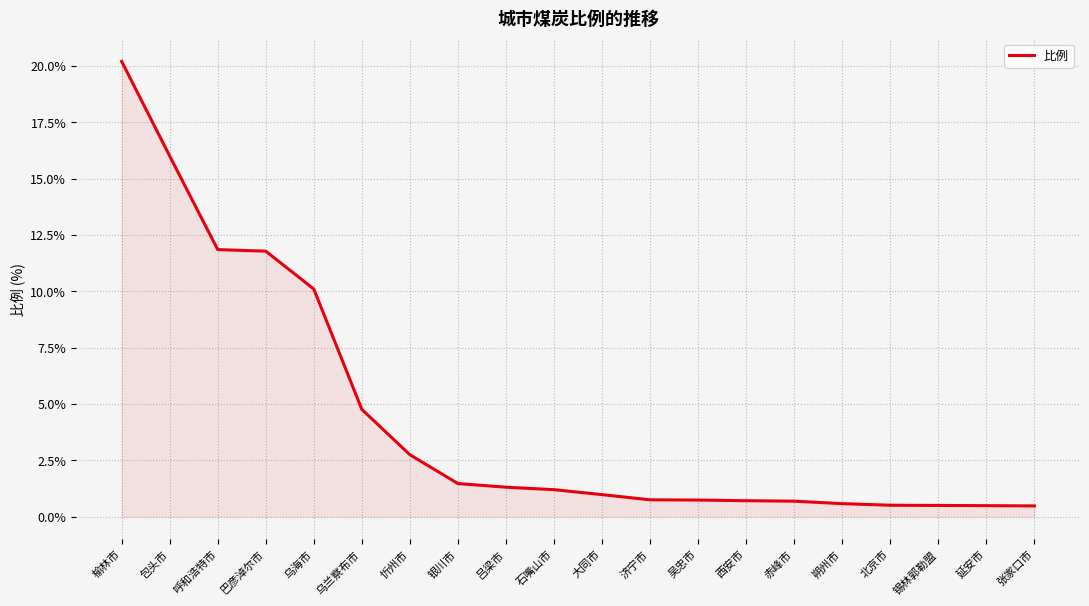

At which category does the chart reach its peak across all series?

榆林市